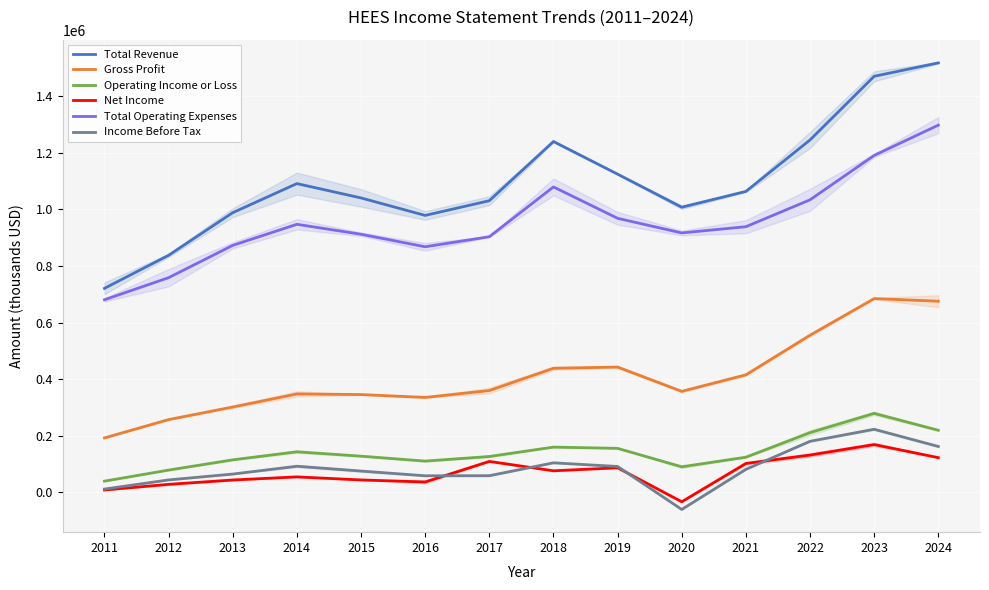

List the labels in order of Gross Profit value, largest first.

2023, 2024, 2022, 2019, 2018, 2021, 2017, 2020, 2014, 2015, 2016, 2013, 2012, 2011